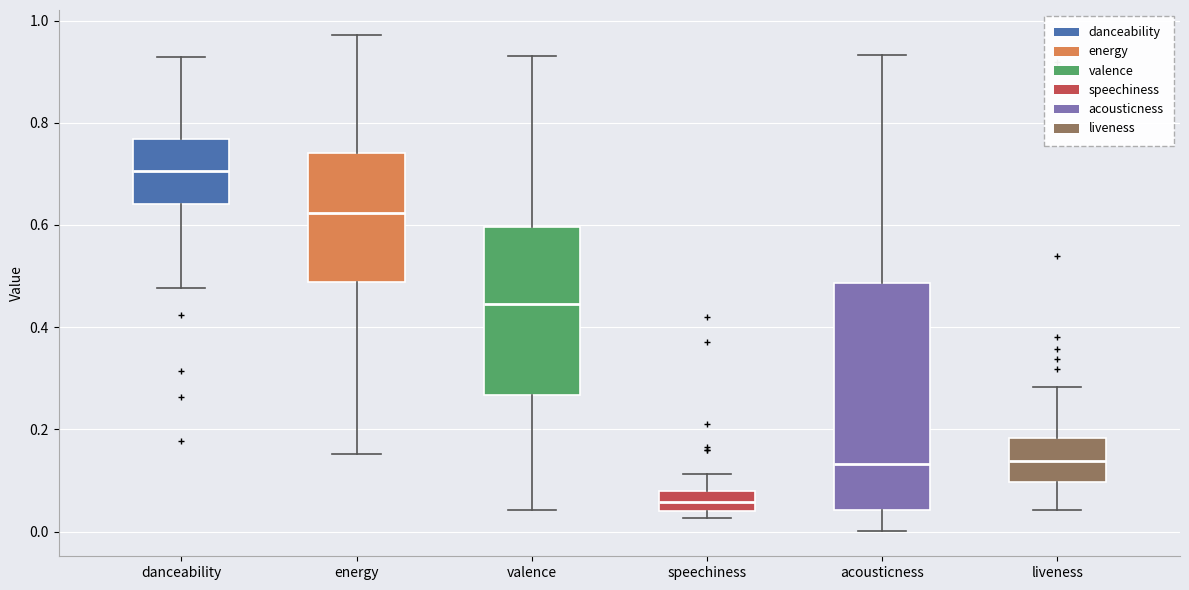

Comparing the boxes themselves (not the whiskers), which one is the tallest?

acousticness